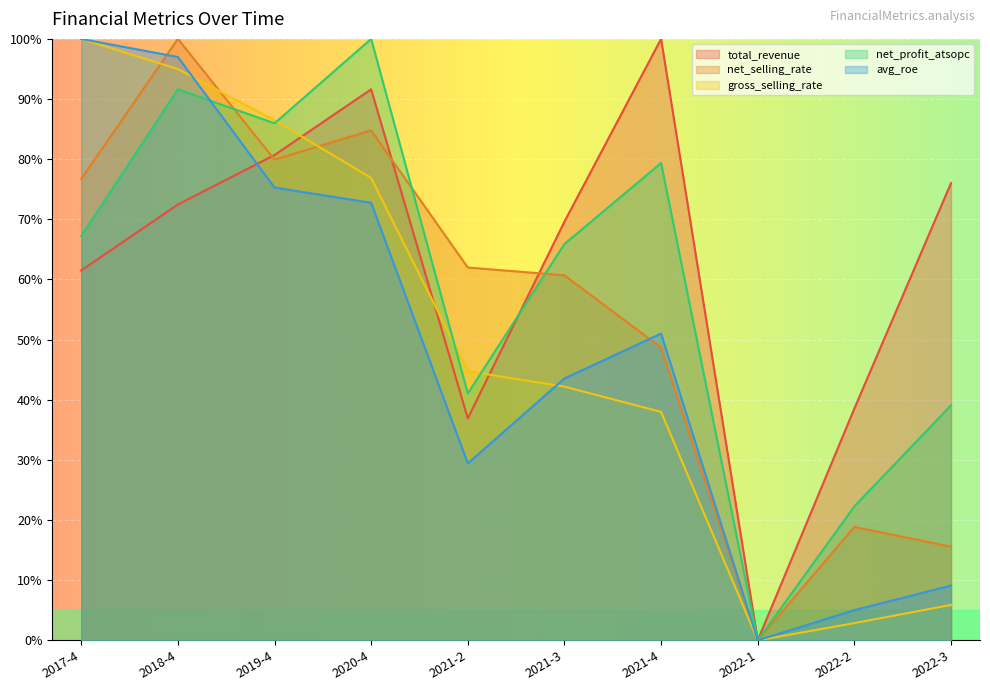

How many lines are shown in the chart?

5